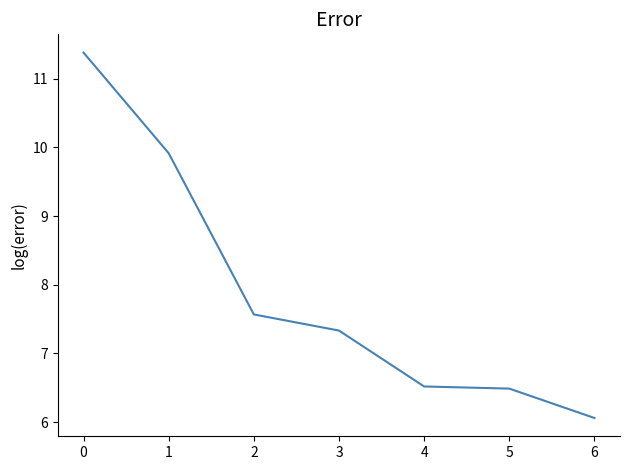

True or false: the data shows 4.0 at 2.

False